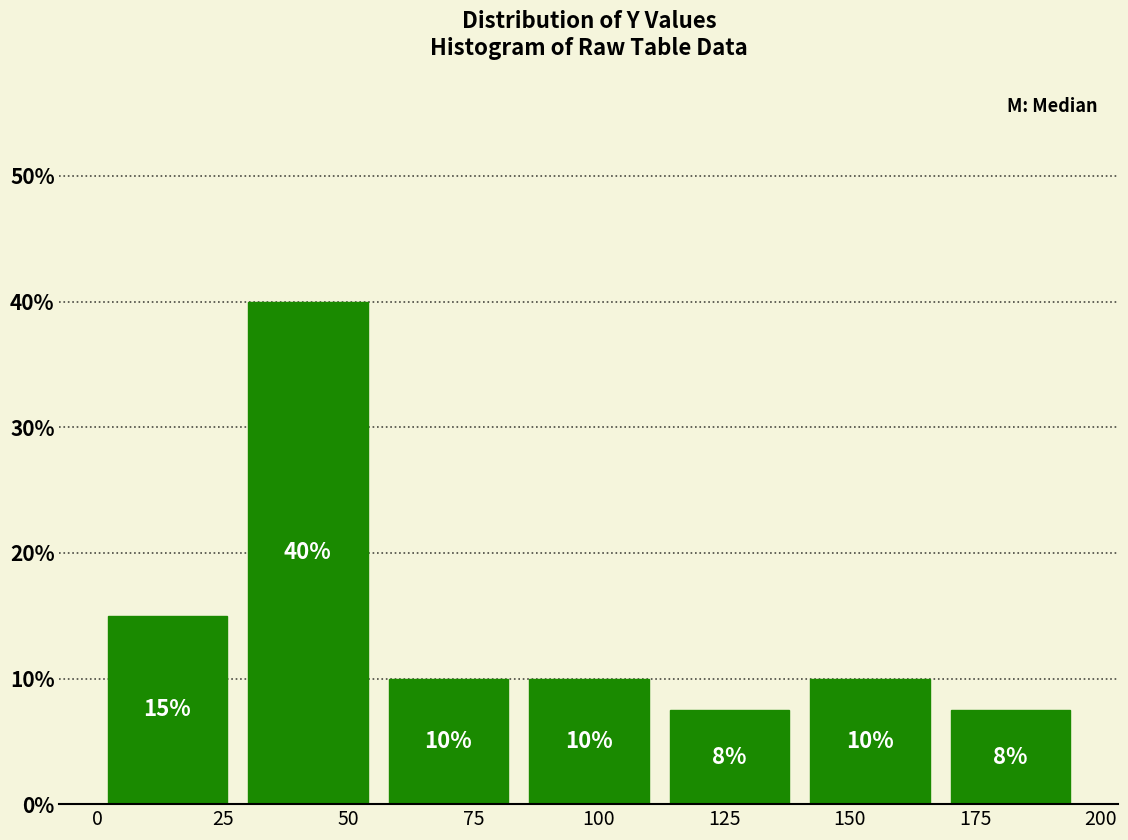

Over which range of the x-axis is the bar tallest?

28 to 56